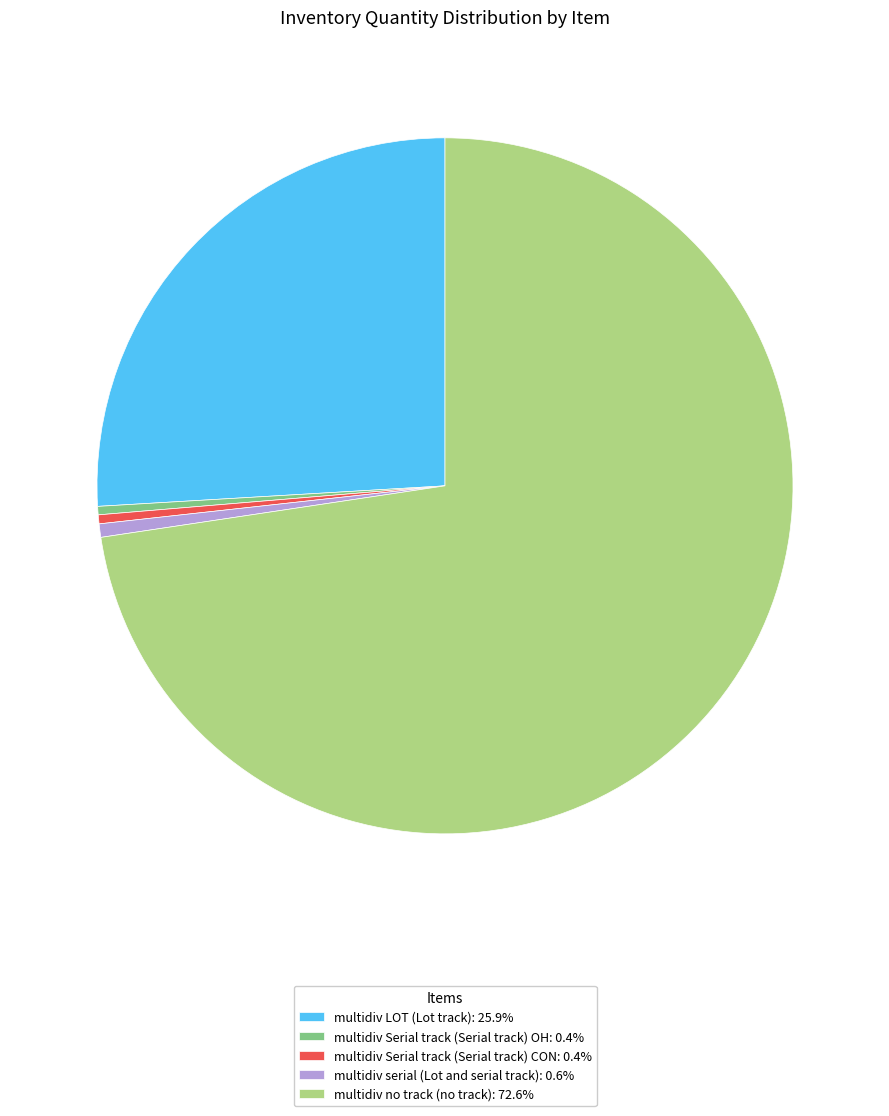

What is the majority slice?

multidiv no track (no track)